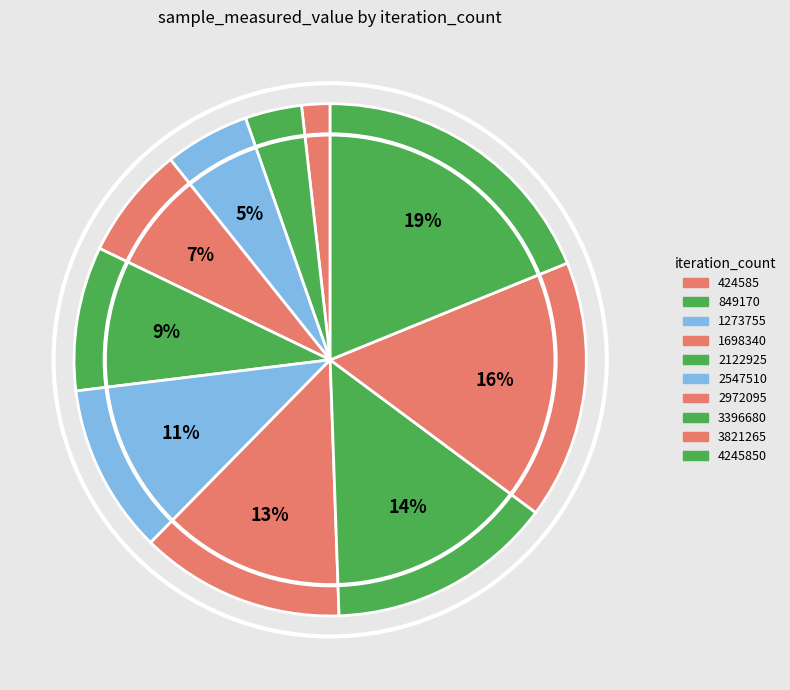

Is 1698340 the majority of the pie?

No